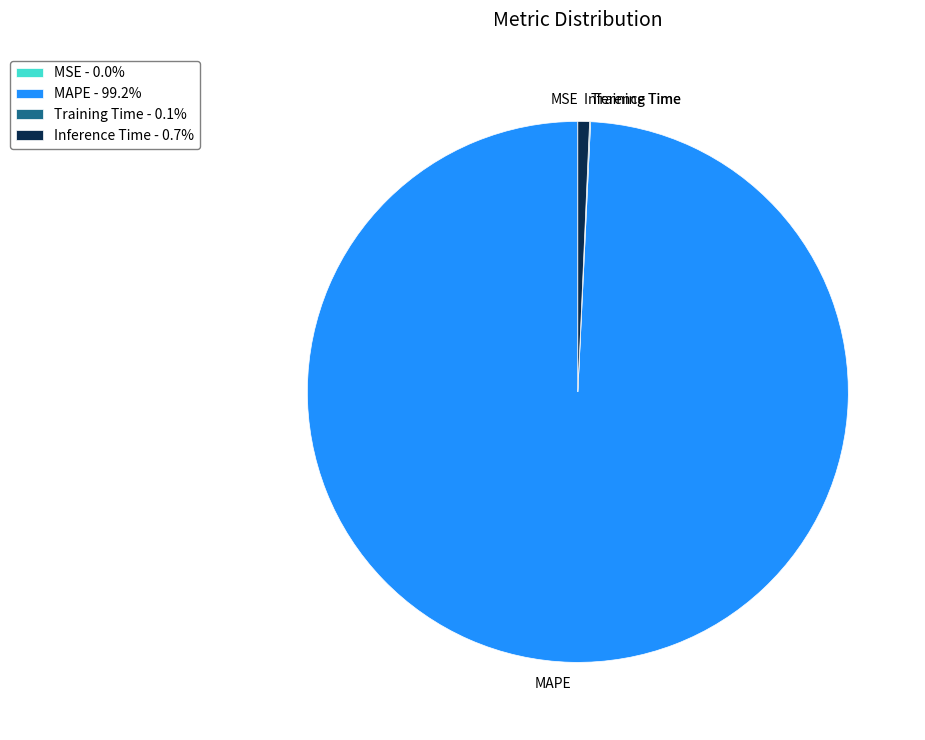

Is it true that MAPE is 89% of the pie?

False